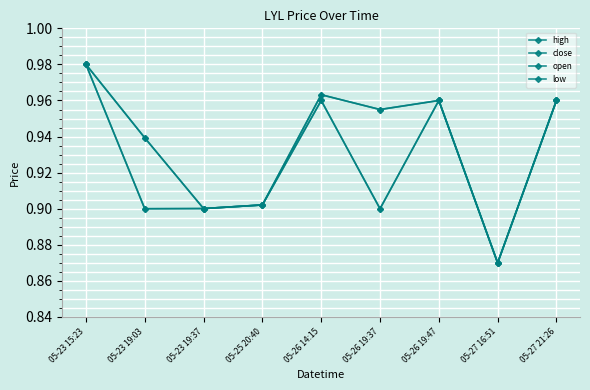

The value of high at 05-26 19:47 is 1.0. True or false?

True